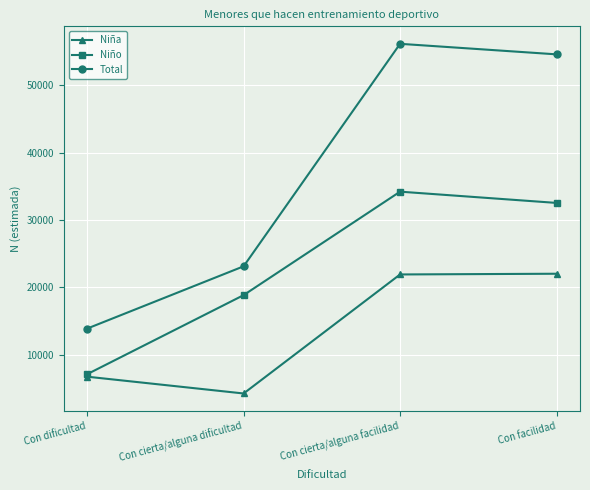

Does the chart display data point markers on the line(s)?

Yes